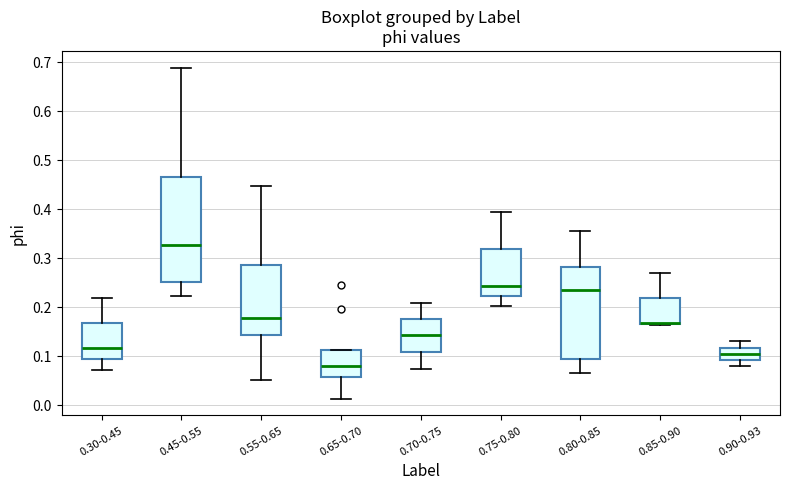

Reading left to right, read every box against the y-axis: the position of its median line, the range the box covers, and the ends of its whiskers. The values are not printed on the chart, so give them approximately, as read against the axis.

0.30-0.45: median 0.12, box 0.09 to 0.17, whiskers 0.07 to 0.22
0.45-0.55: median 0.33, box 0.25 to 0.47, whiskers 0.22 to 0.69
0.55-0.65: median 0.18, box 0.14 to 0.29, whiskers 0.05 to 0.45
0.65-0.70: median 0.08, box 0.06 to 0.11, whiskers 0.01 to 0.11
0.70-0.75: median 0.14, box 0.11 to 0.18, whiskers 0.08 to 0.21
0.75-0.80: median 0.24, box 0.22 to 0.32, whiskers 0.20 to 0.40
0.80-0.85: median 0.24, box 0.09 to 0.28, whiskers 0.07 to 0.36
0.85-0.90: median 0.17 (drawn on the box's lower edge), box 0.17 to 0.22, whiskers 0.16 to 0.27
0.90-0.93: median 0.11, box 0.09 to 0.12, whiskers 0.08 to 0.13